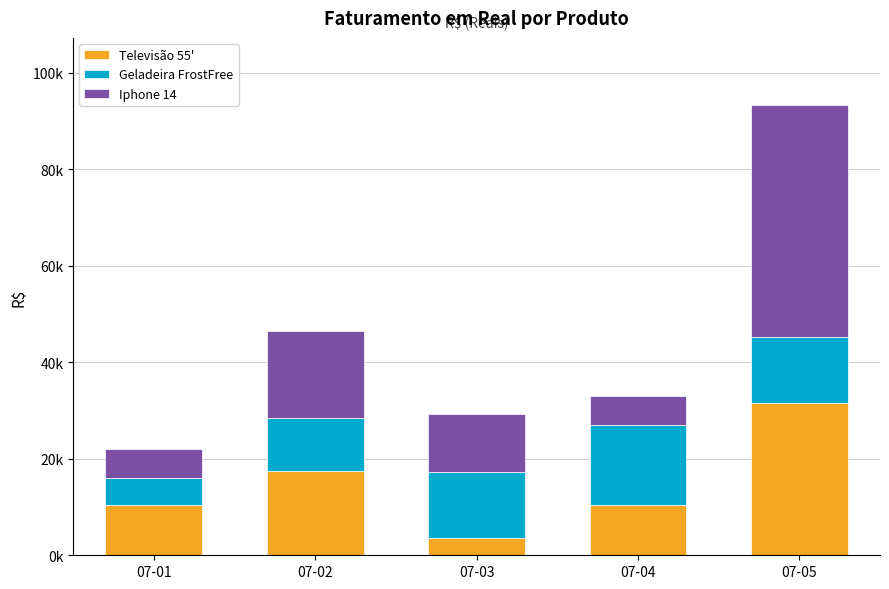

Does the chart contain any negative values?

No